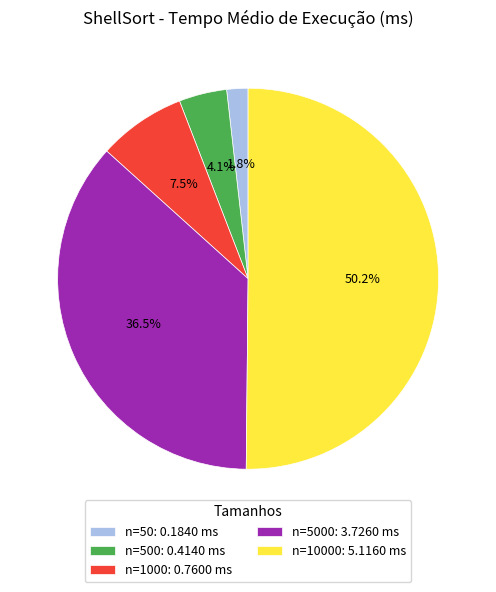

What is the smallest slice in the pie chart?

n=50: 0.1840 ms